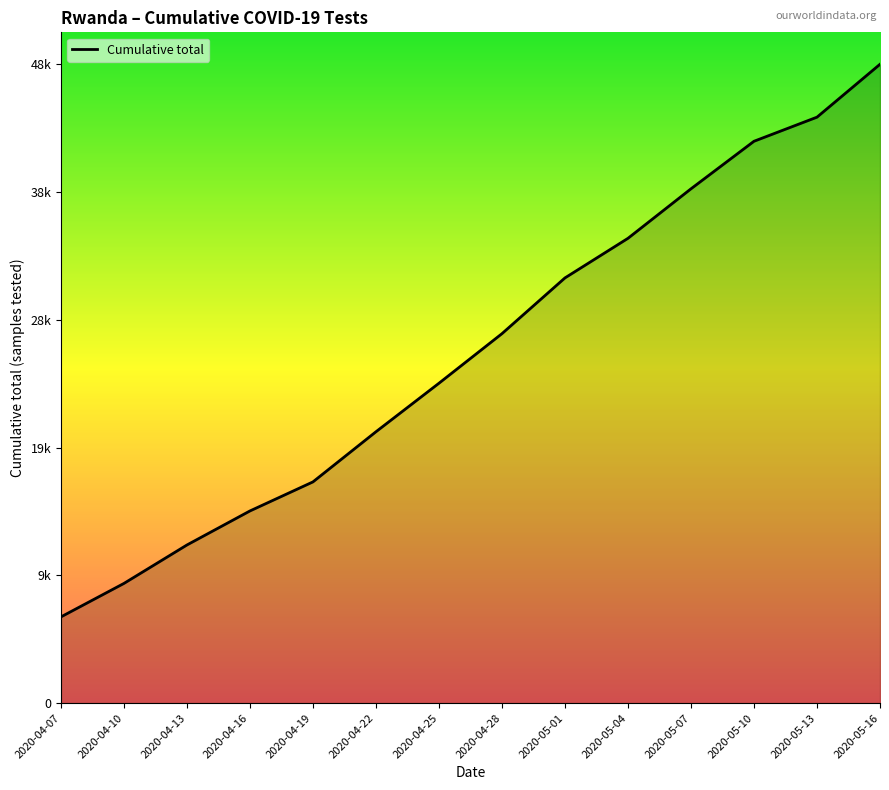

True or false: the data shows 32383 at 2020-04-25.

False